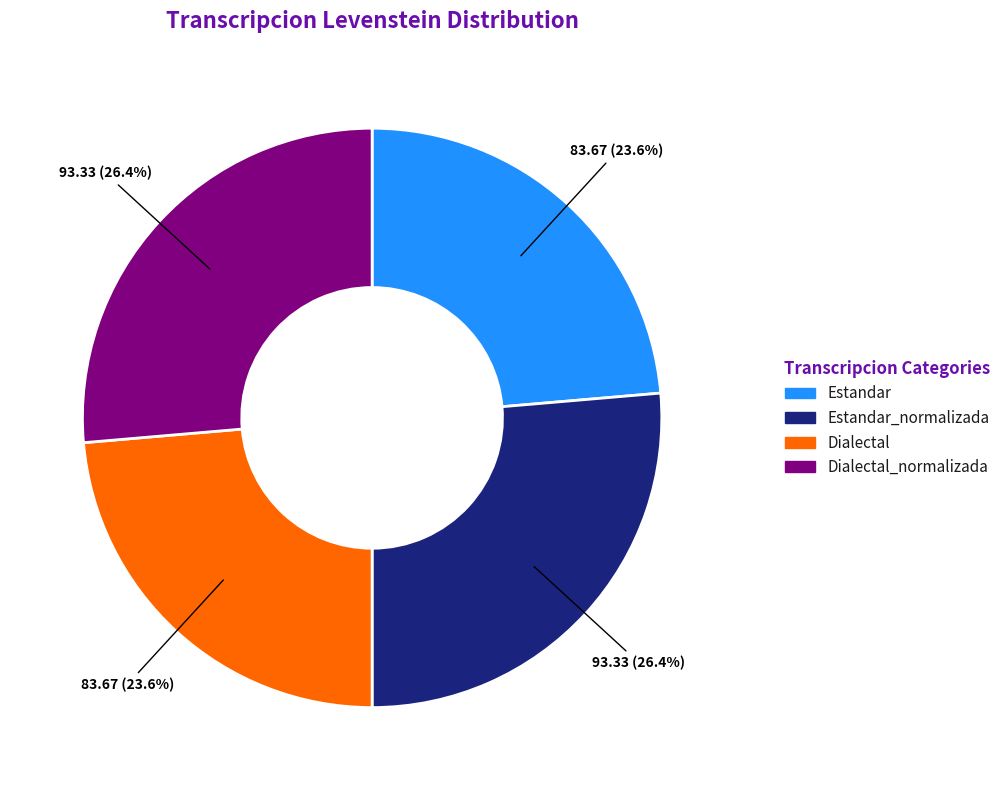

Does any single category account for the majority?

No